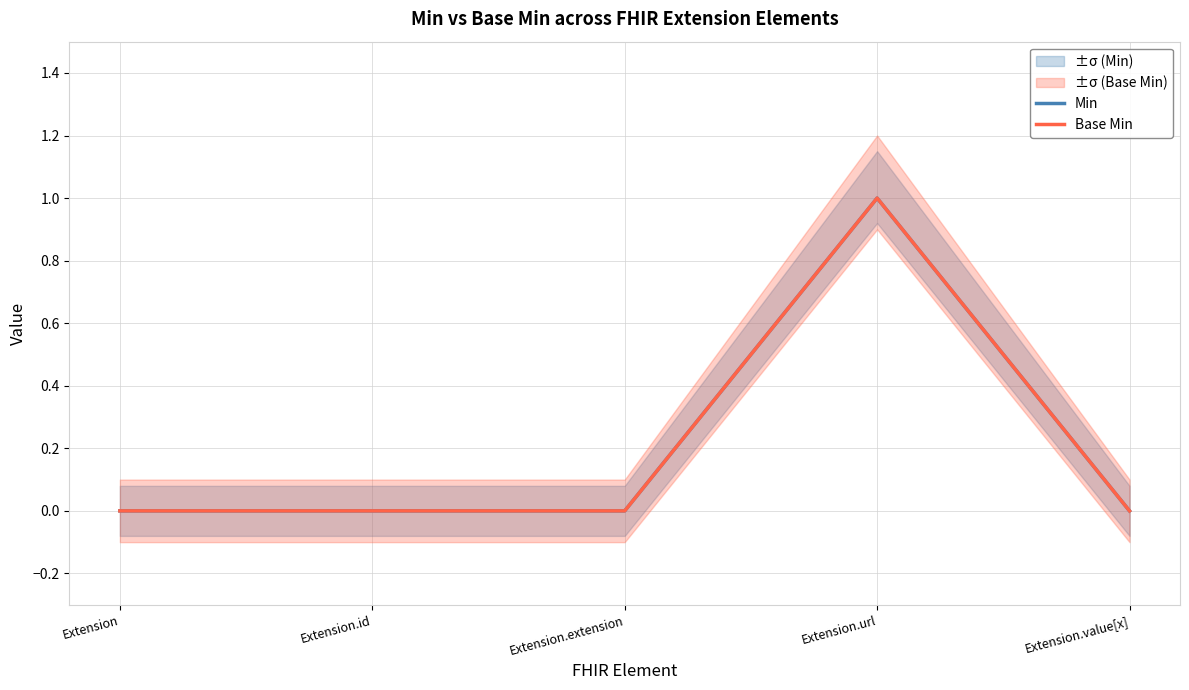

True or false: Base Min and Min cross at least once.

False